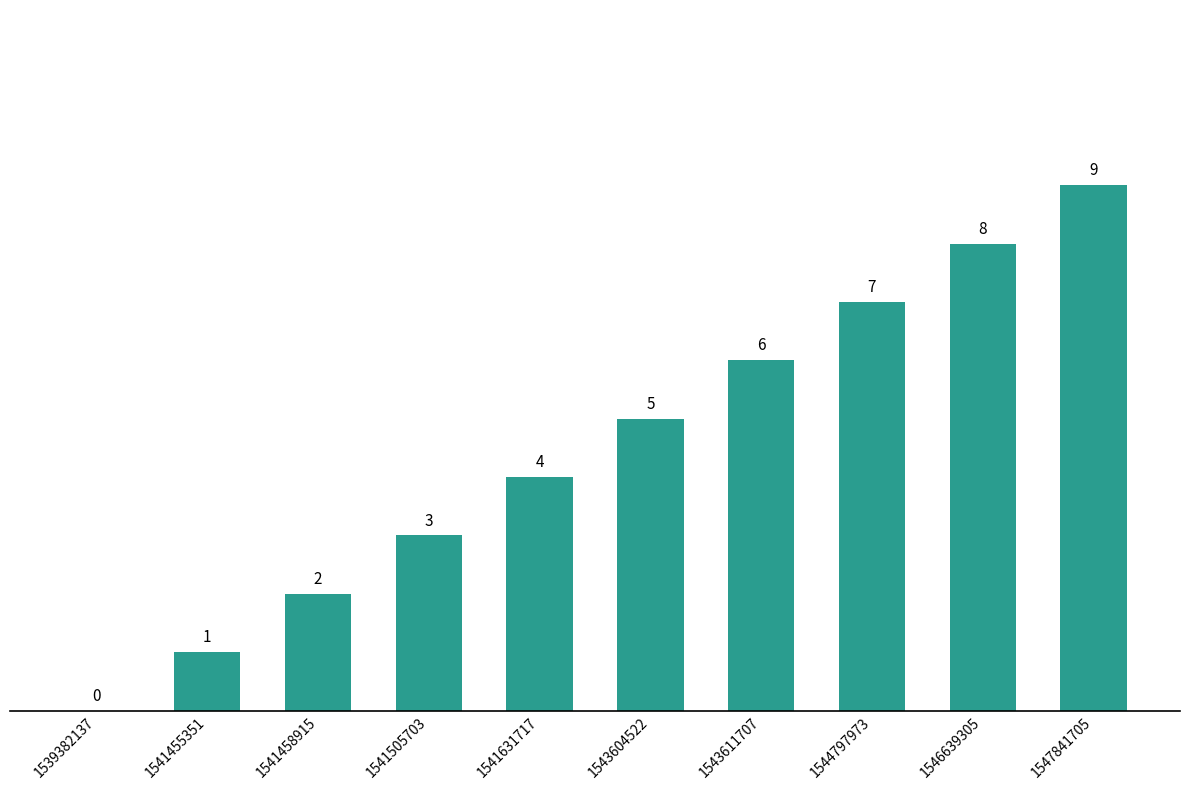

Where is the data nearest to the value 4?

1541631717